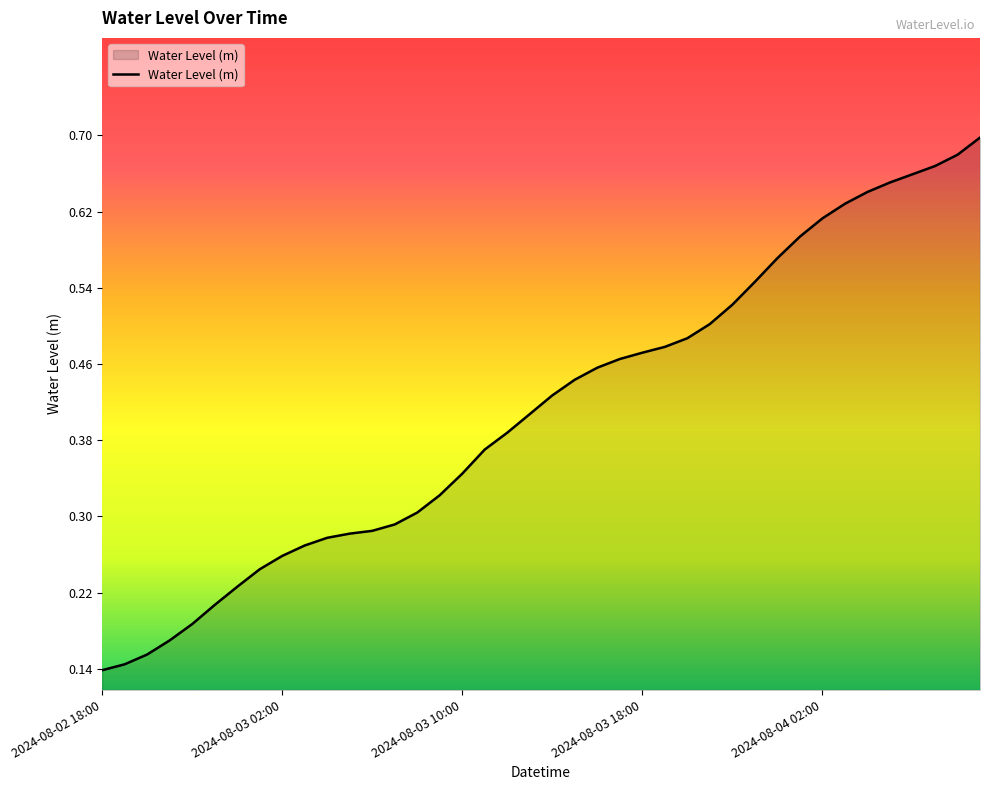

Count the values in the range 0 to 1.

40